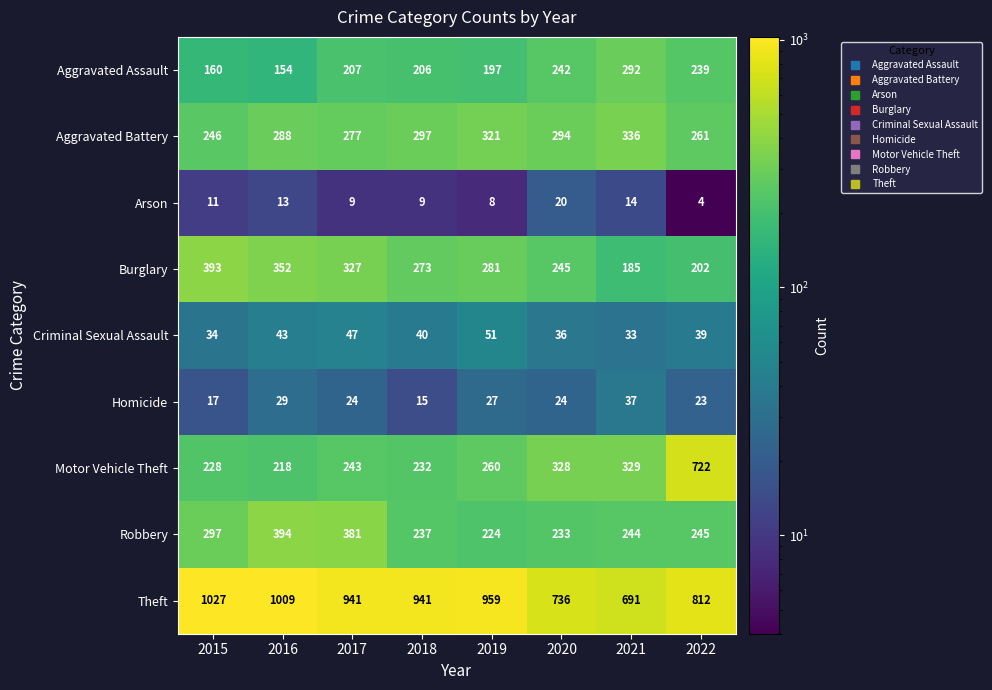

At how many categories does at least one series exceed 893?

5